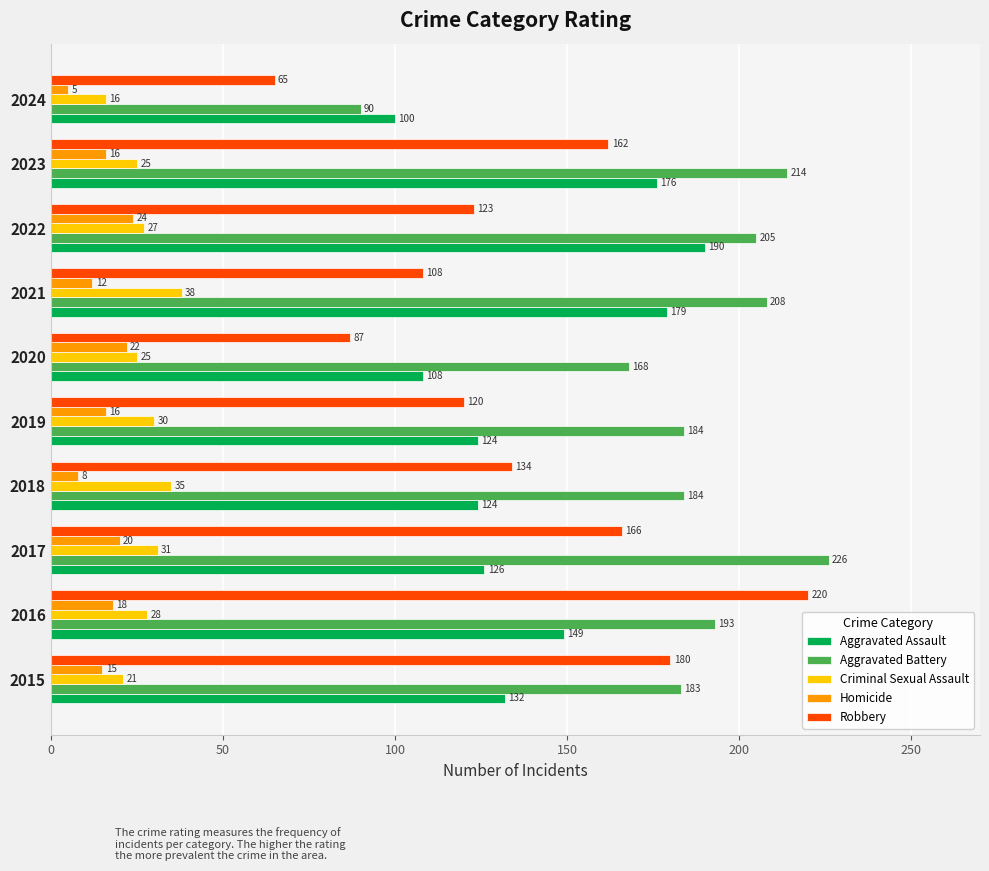

At which label is Robbery closest to 142?

2018